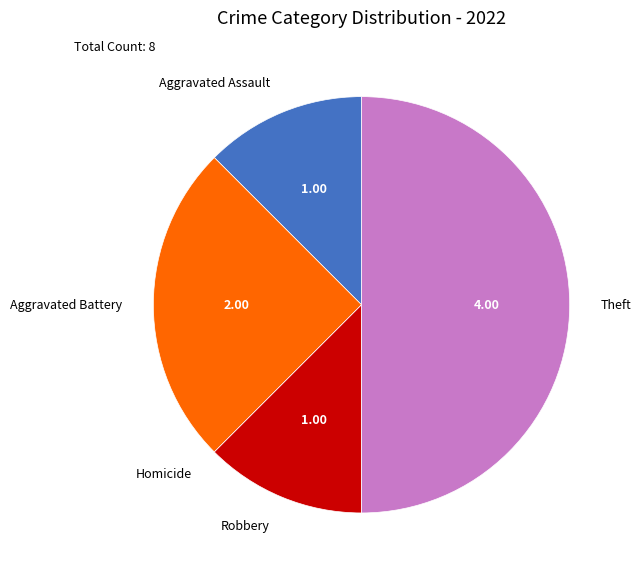

Do Aggravated Assault and Theft together represent more than half of the pie?

Yes